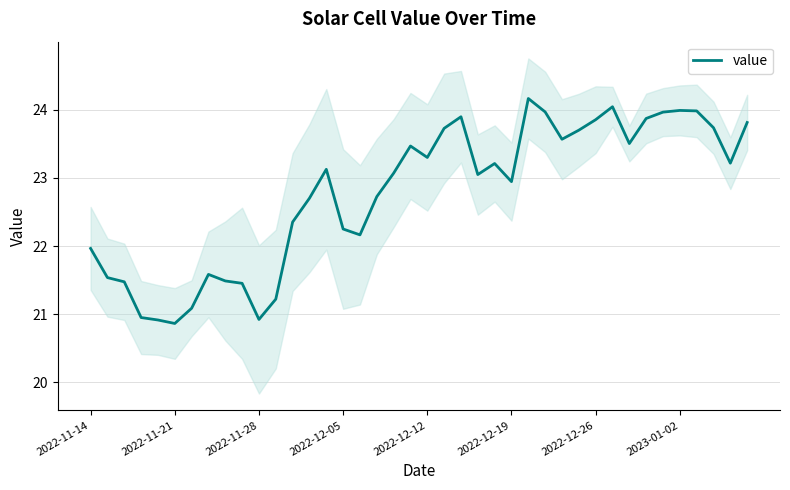

What is the minimum value for value?

20.9